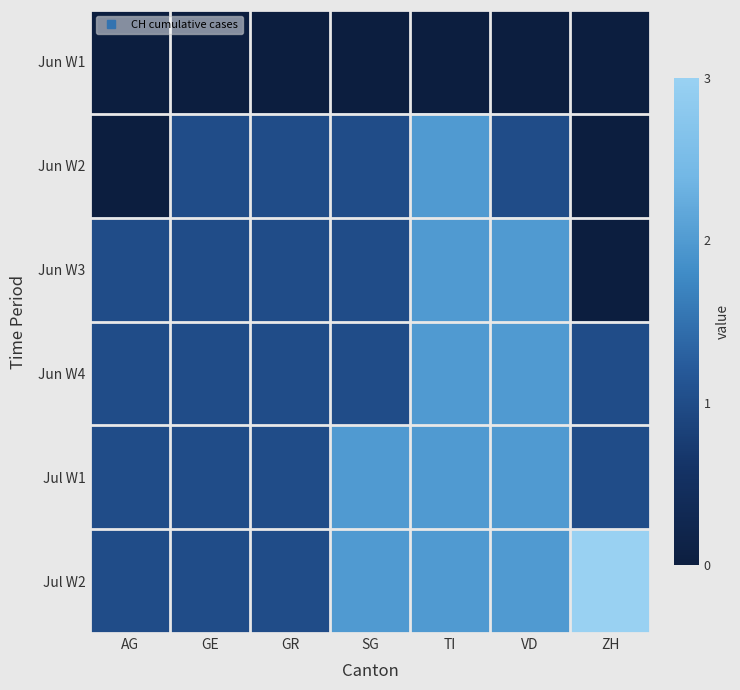

How many categories are shown in the chart?

7